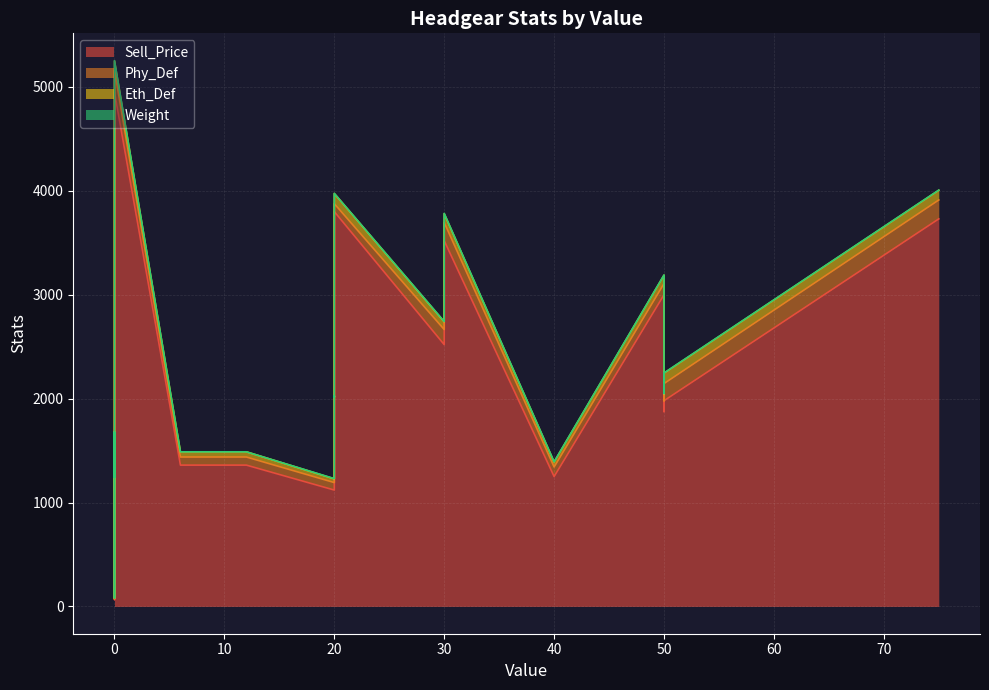

True or false: Weight and Sell_Price cross at least once.

False